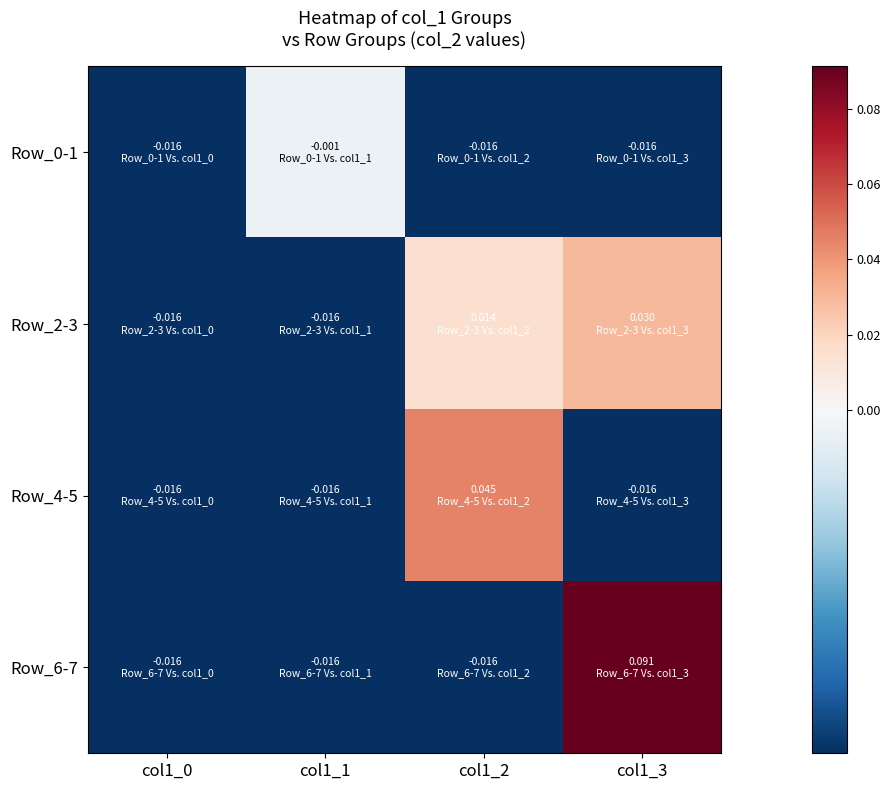

Reading right to left, list all the values displayed in this chart.

Row_0-1: col1_3=-0.0	col1_2=-0.0	col1_1=-0.0	col1_0=-0.0
Row_2-3: col1_3=0.0	col1_2=0.0	col1_1=-0.0	col1_0=-0.0
Row_4-5: col1_3=-0.0	col1_2=0.0	col1_1=-0.0	col1_0=-0.0
Row_6-7: col1_3=0.1	col1_2=-0.0	col1_1=-0.0	col1_0=-0.0